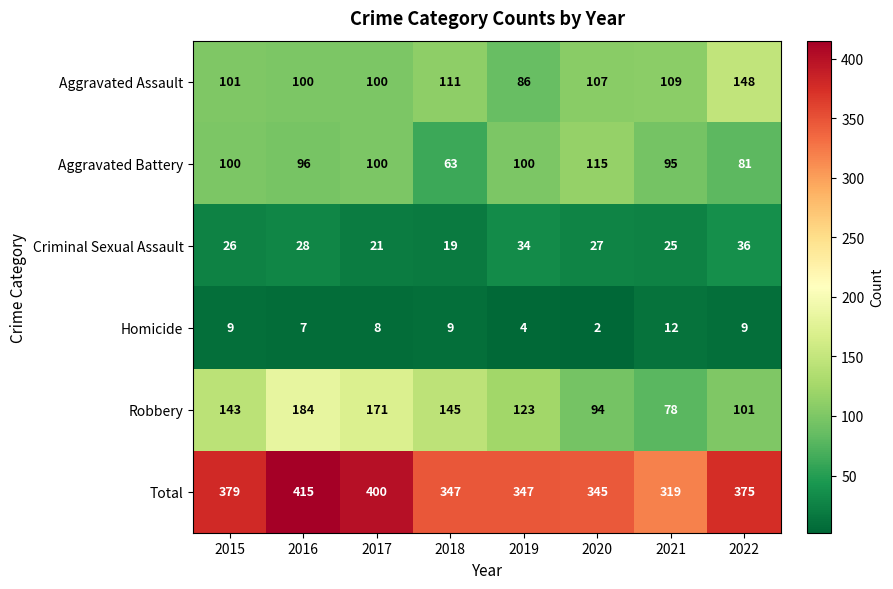

At 2016, list the series in order from largest to smallest.

Total, Robbery, Aggravated Assault, Aggravated Battery, Criminal Sexual Assault, Homicide